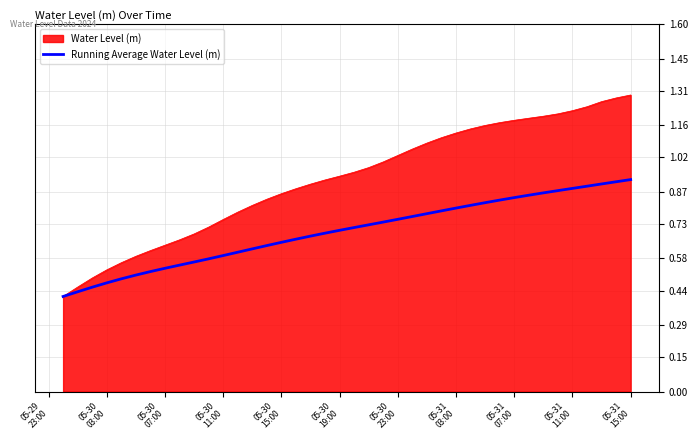

Which series has the widest spread of values?

Water Level (m)